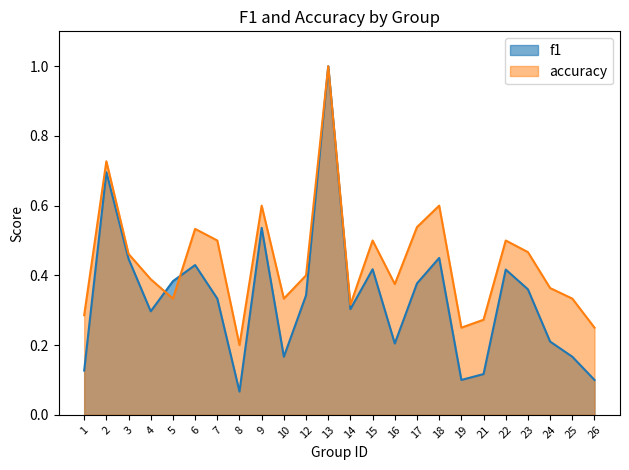

What is the value of the f1 point at the 2nd from the left?

0.7